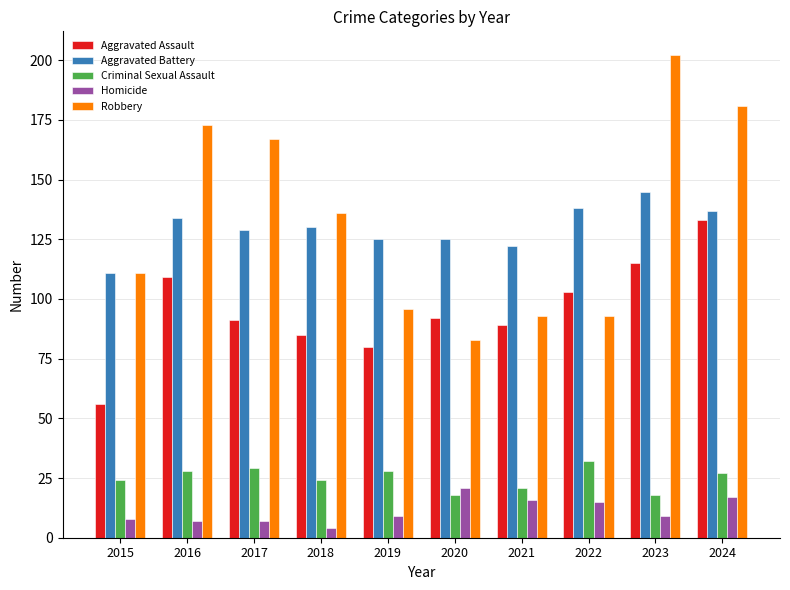

What is the value of the Aggravated Assault bar at the 9th from the left?

115